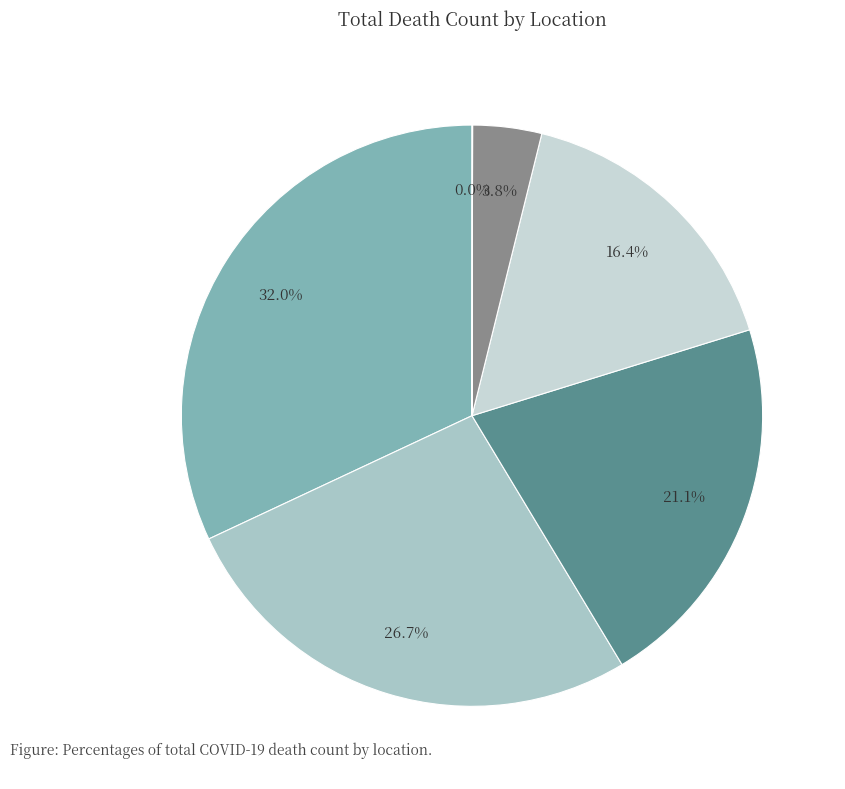

Which slice is the largest?

Europe